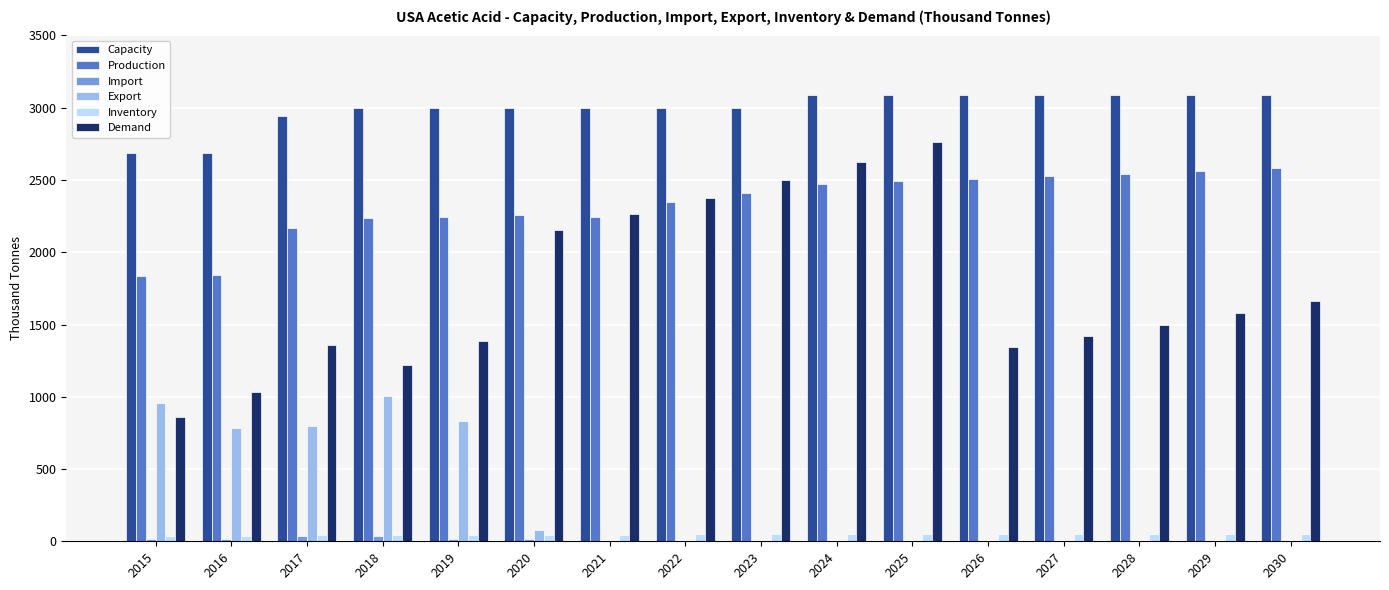

What is the sum of all Export values?

4455.7